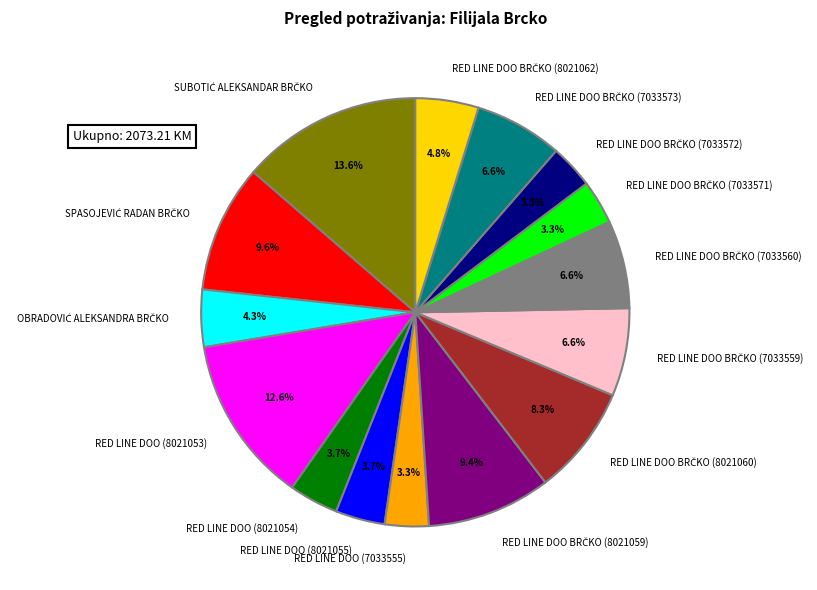

Approximately how many times larger is the value at RED LINE DOO (8021053) compared to RED LINE DOO (8021055)?

3.4